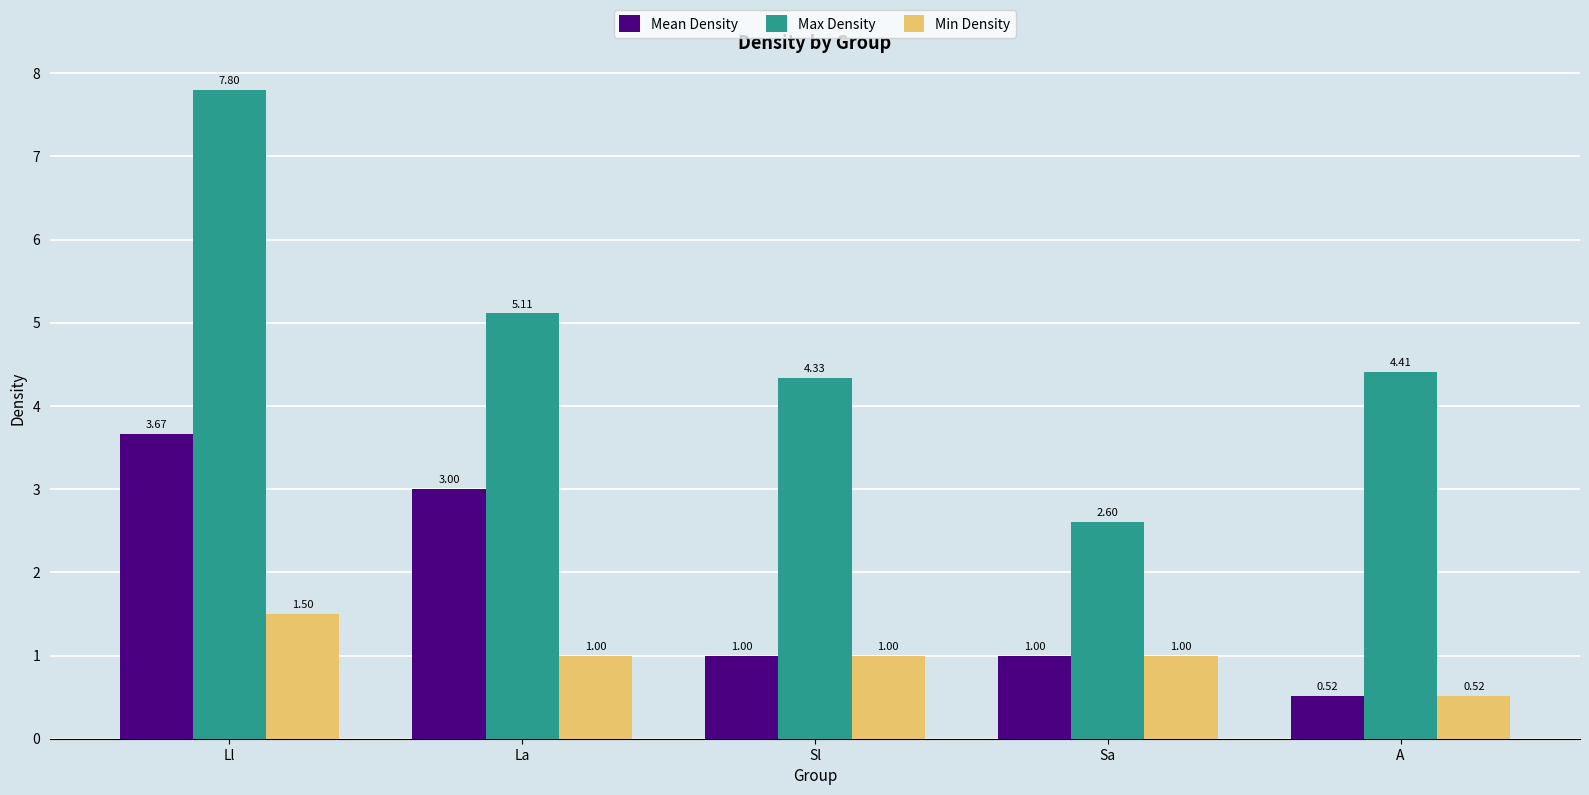

What is the sum of the Max Density values at Sa and Ll?

10.4